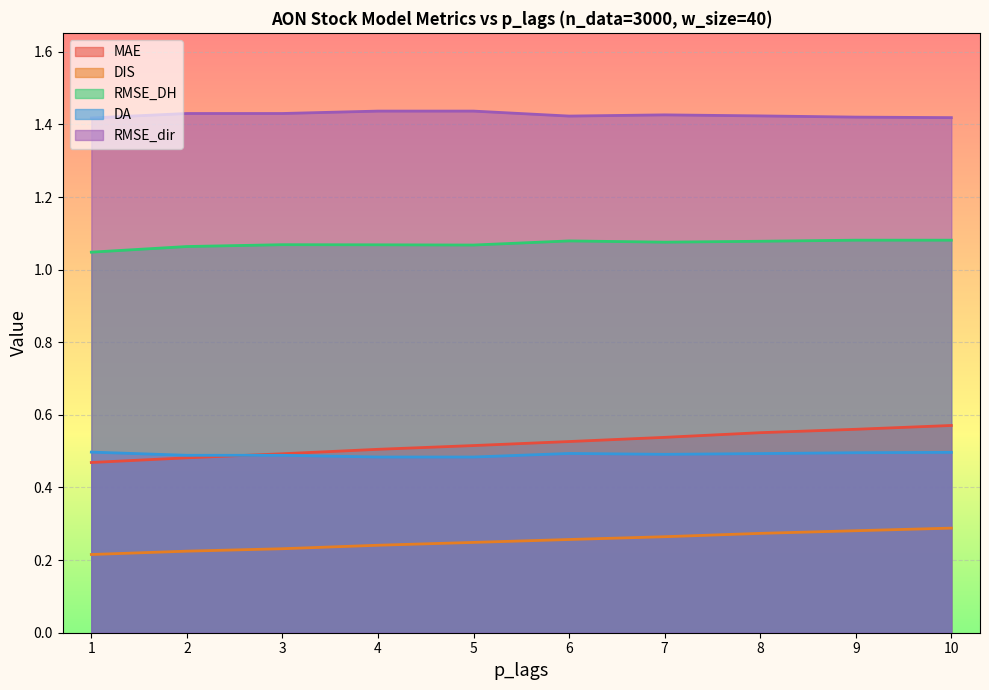

True or false: DA and MAE cross at least once.

True